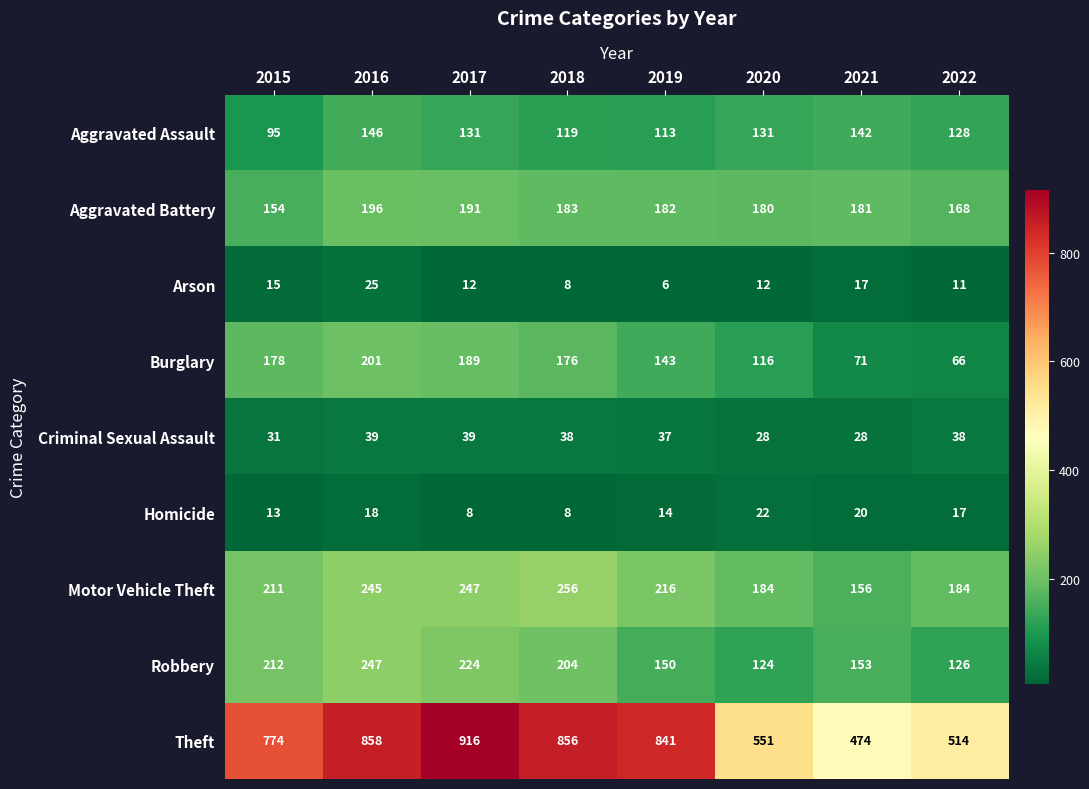

Count the number of data series in this chart.

9